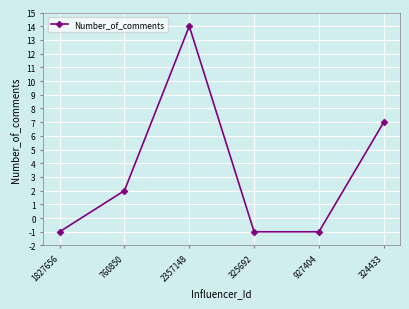

What is the average value?

3